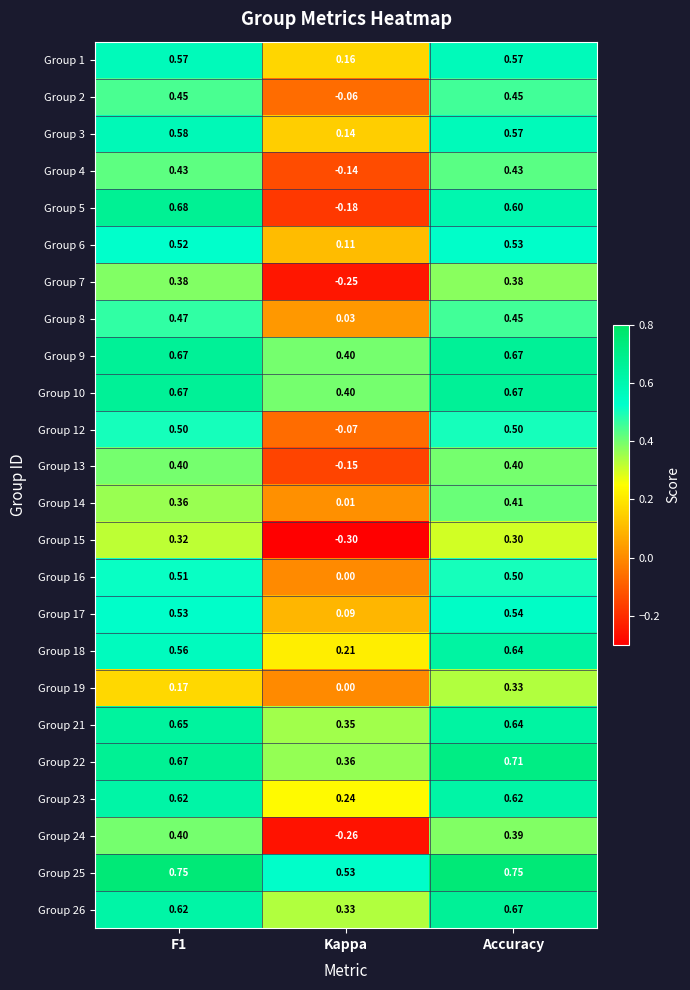

Which category has the lowest value in the Group 4 series?

Kappa